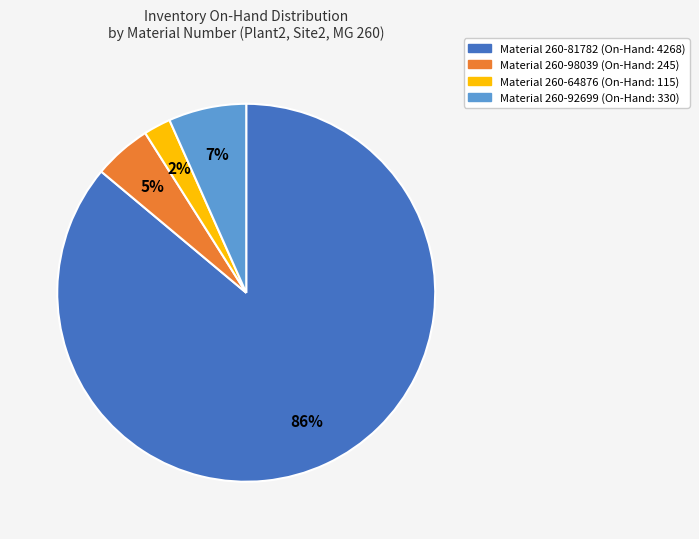

To the nearest percent, what is the difference between the largest and smallest slice percentages?

84%